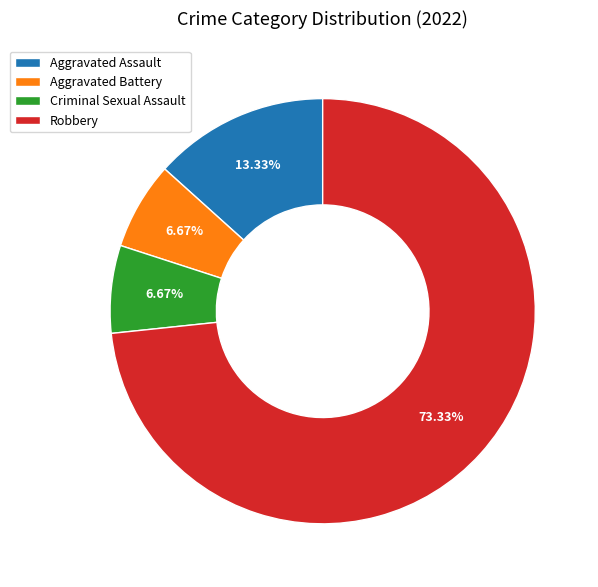

How many segments does this pie chart have?

4